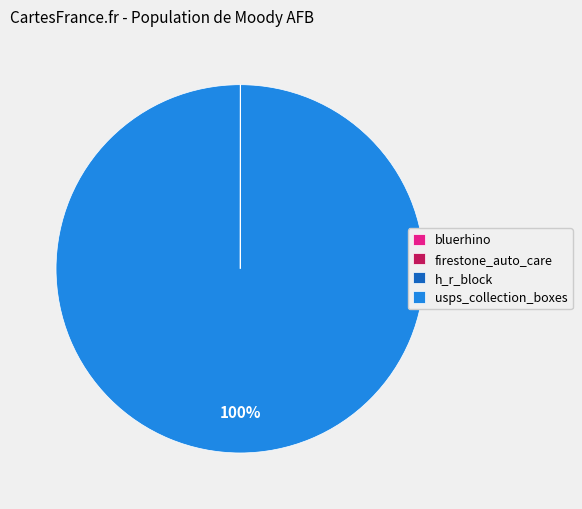

To the nearest percent, what percentage of the pie is usps_collection_boxes?

100%